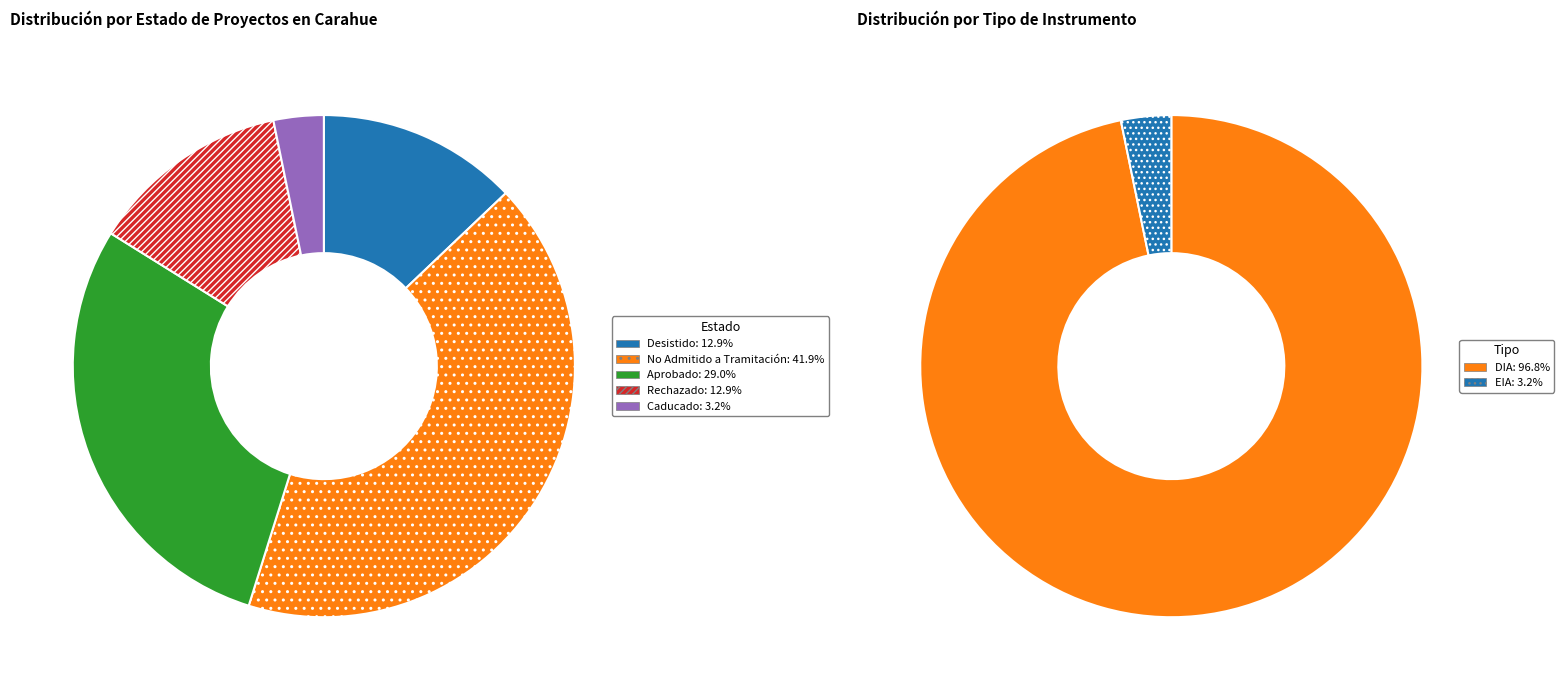

To the nearest percent, what portion does Desistido represent?

13%